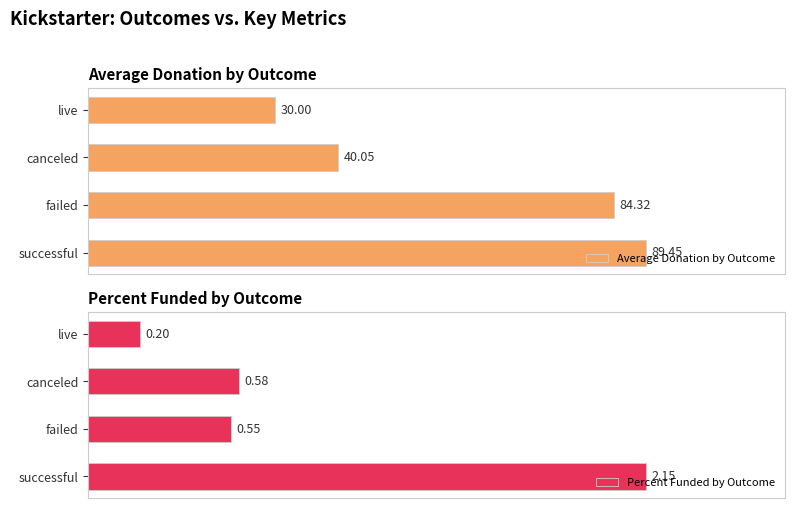

At which label does Percent Funded by Outcome reach its peak?

successful